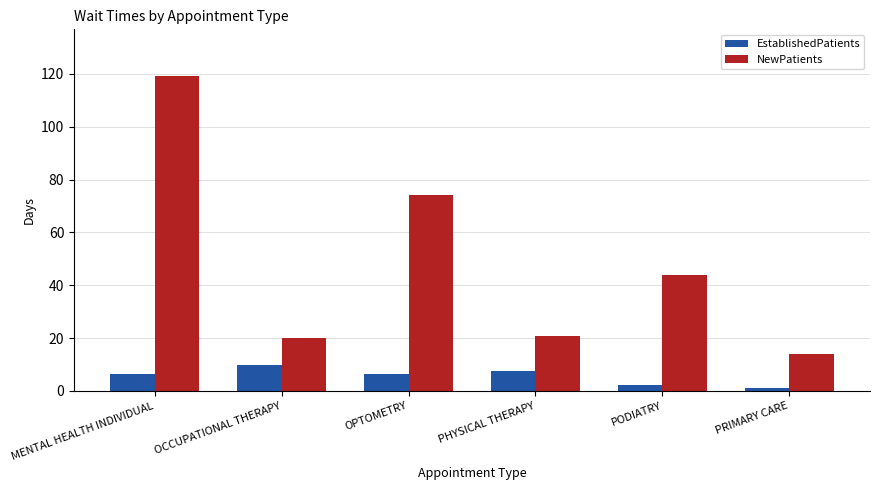

At PODIATRY, list the series in order from largest to smallest.

NewPatients, EstablishedPatients